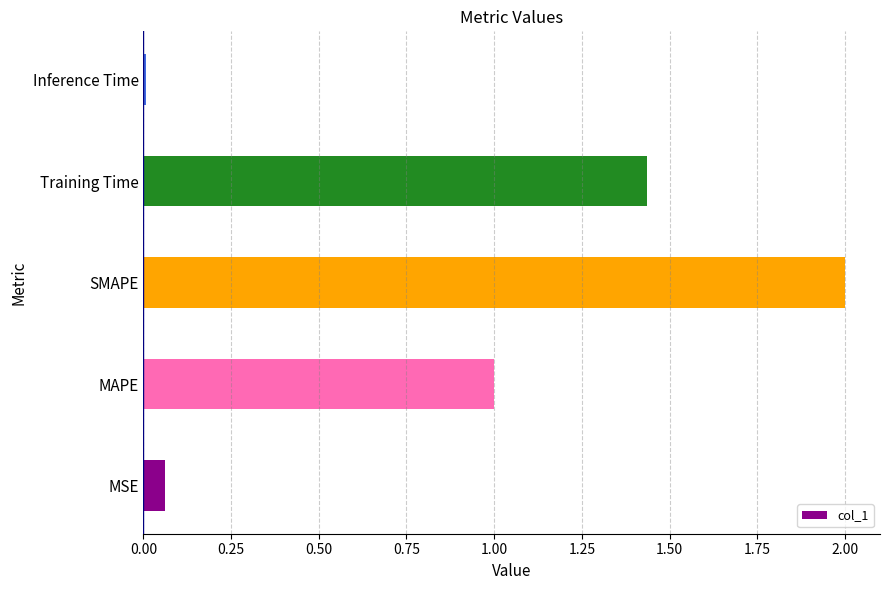

What is the change in value from MAPE to SMAPE?

+1.0